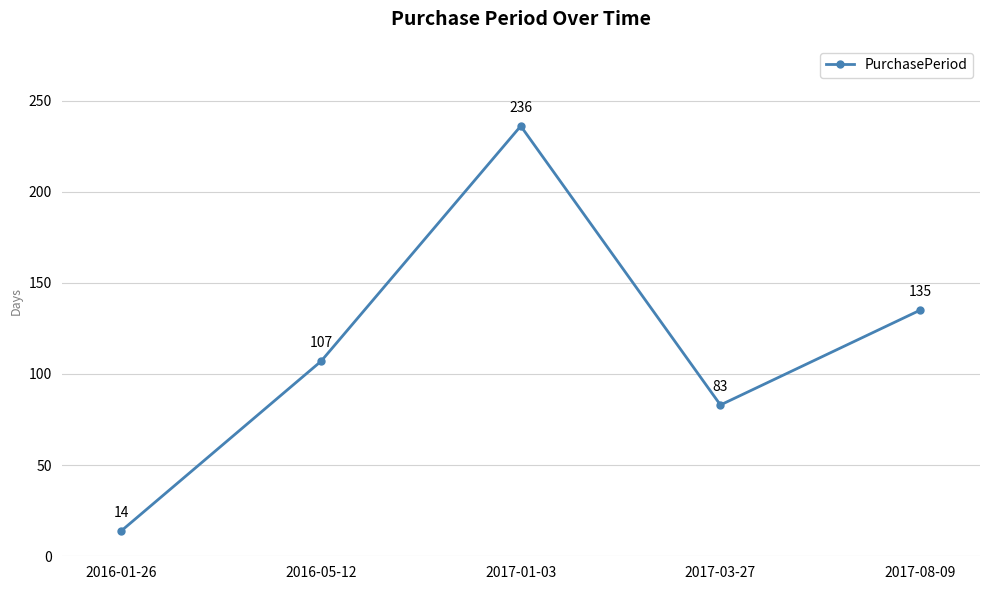

Reading right to left, list all the values displayed in this chart.

2017-08-09=135	2017-03-27=83	2017-01-03=236	2016-05-12=107	2016-01-26=14